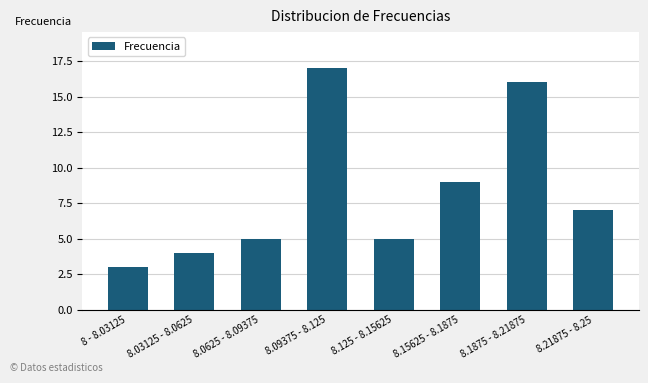

What is the difference between the maximum and minimum values?

14